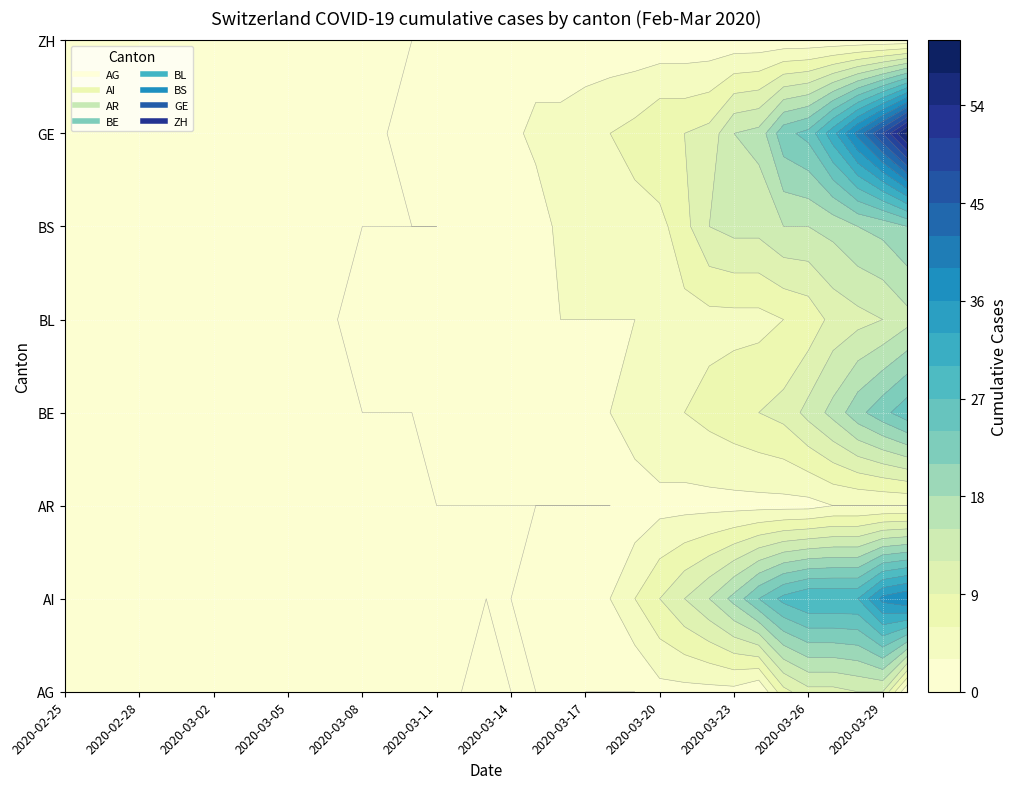

Count the number of data series in this chart.

8